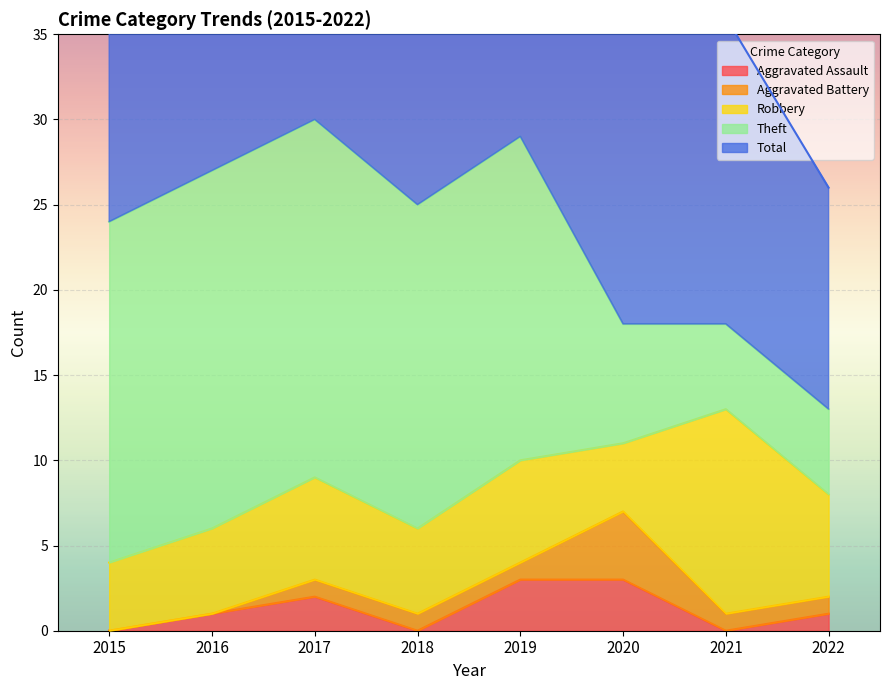

What is the sum of all Robbery values?

48